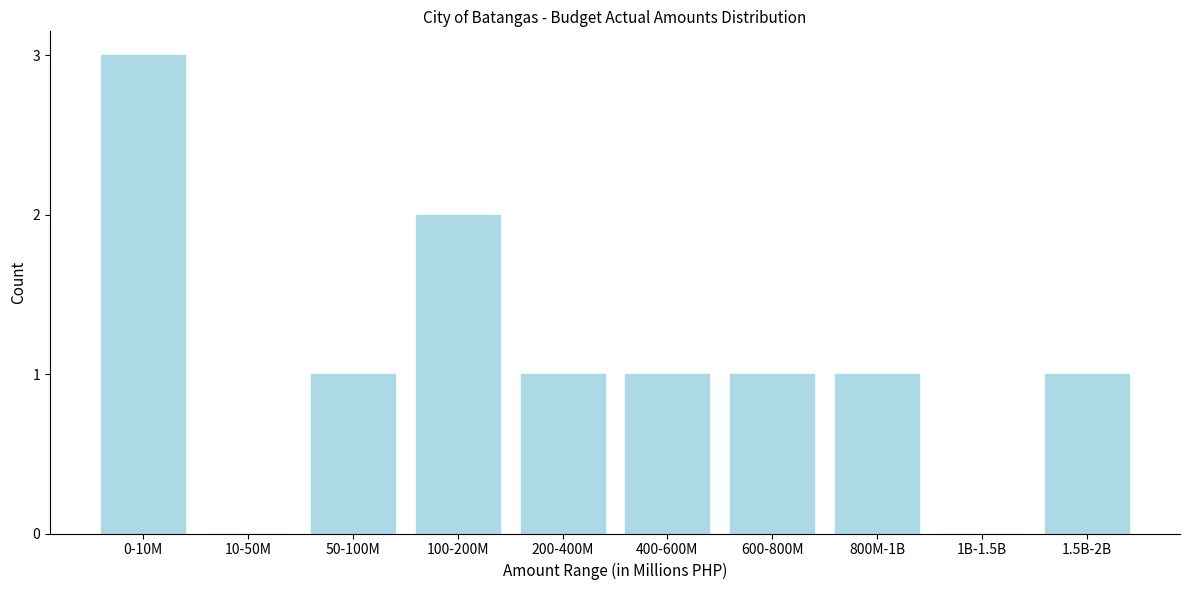

Reading left to right, extract all data points from this chart.

0-10M=3	10-50M=0	50-100M=1	100-200M=2	200-400M=1	400-600M=1	600-800M=1	800M-1B=1	1B-1.5B=0	1.5B-2B=1